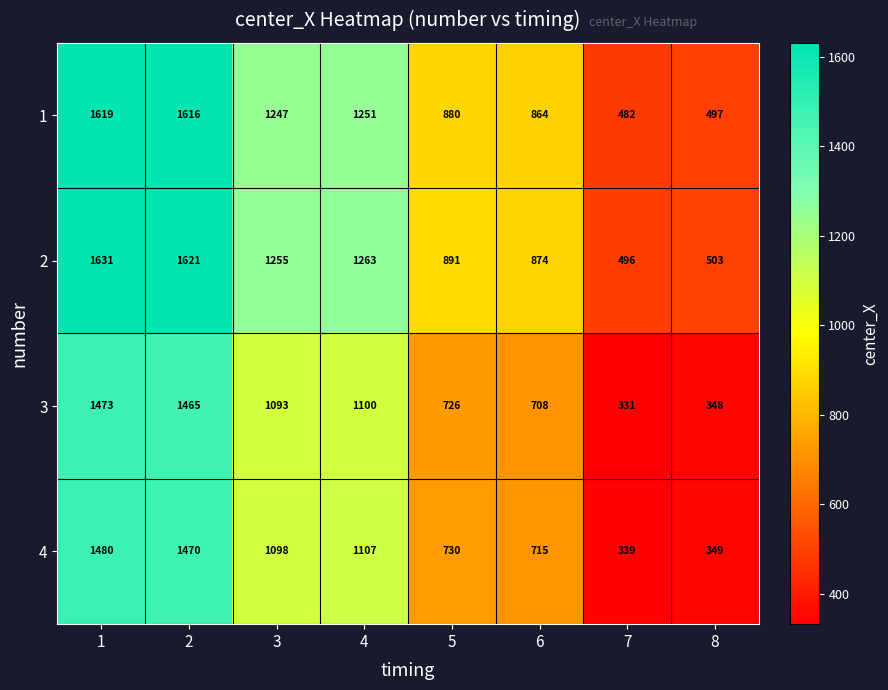

Rank the series by their maximum value, from lowest to highest.

3, 4, 1, 2